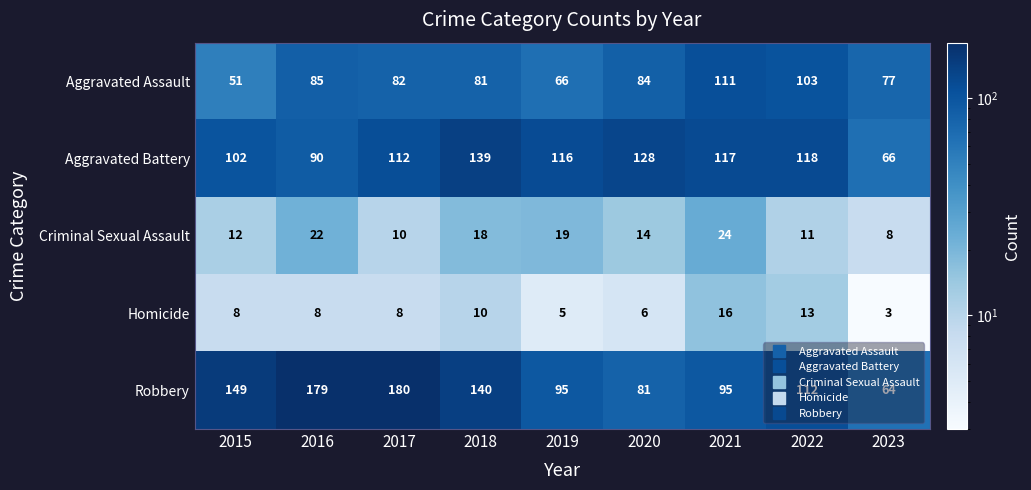

True or false: Robbery has a value of 135 at 2020.

False